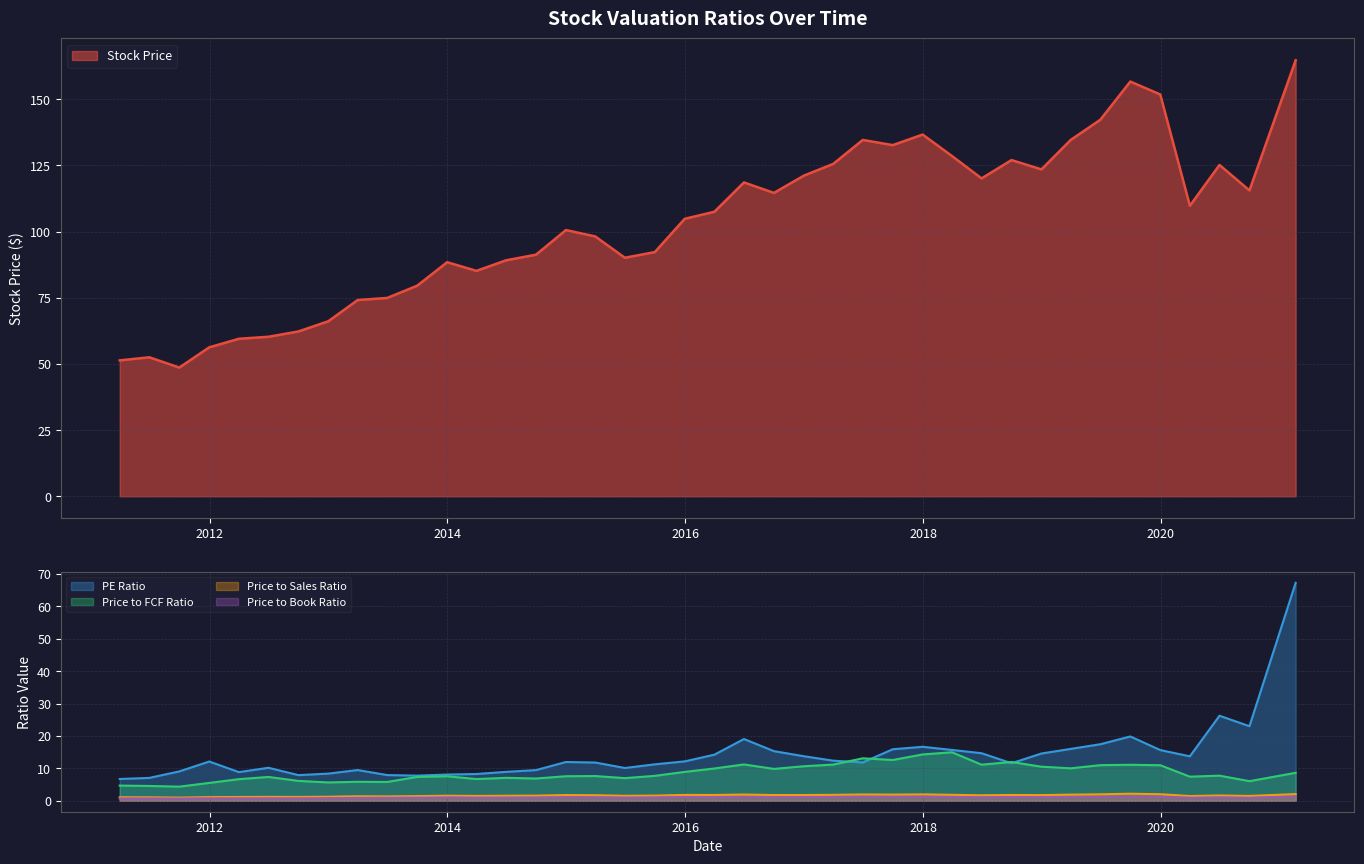

How many interior local valleys does the Stock Price series have?

9